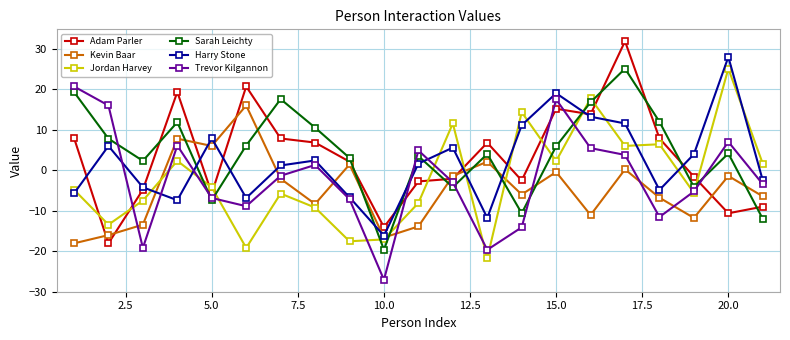

What is the difference between the maximum and minimum values in the Kevin Baar series?

34.1